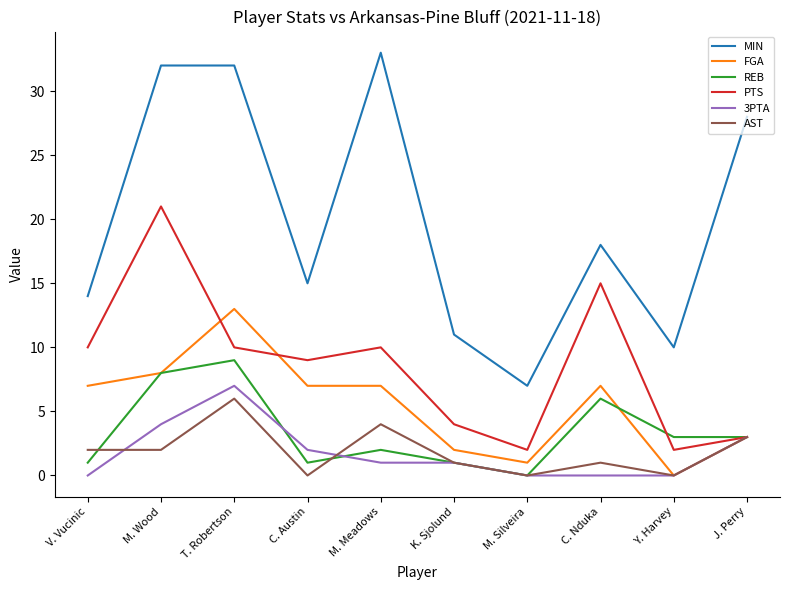

List the series in order of their peak value, highest first.

MIN, PTS, FGA, REB, 3PTA, AST